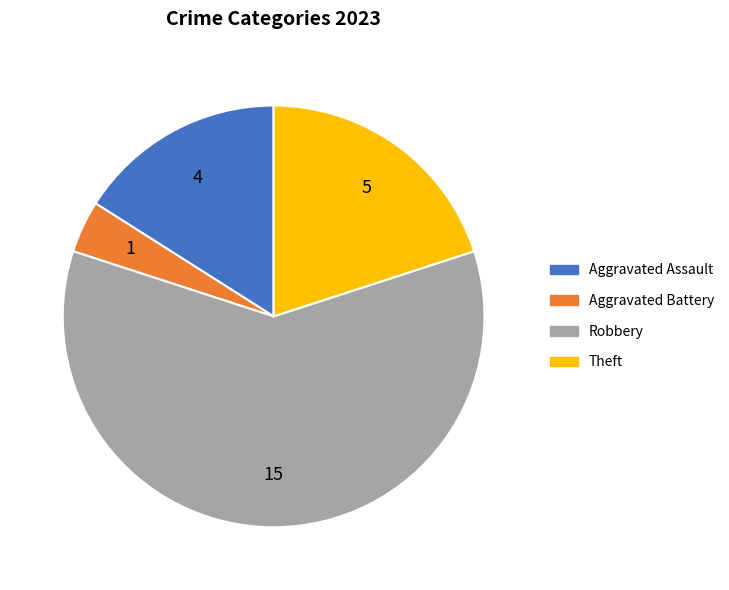

The Theft slice represents 20% of the pie. True or false?

True